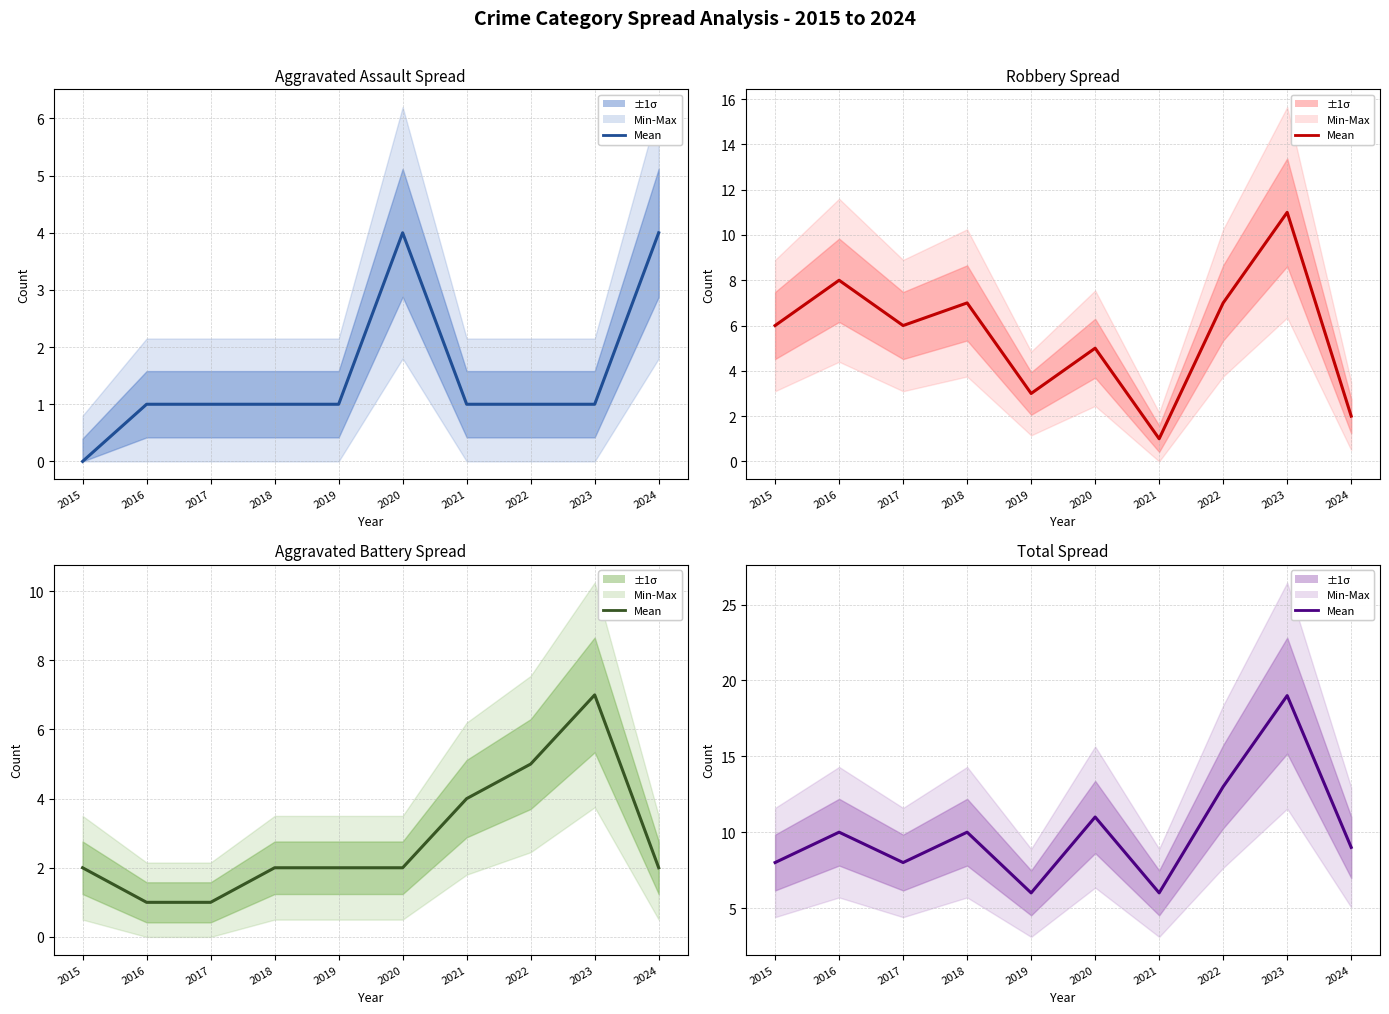

List the labels in order of value, smallest first.

2019, 2021, 2015, 2017, 2024, 2016, 2018, 2020, 2022, 2023